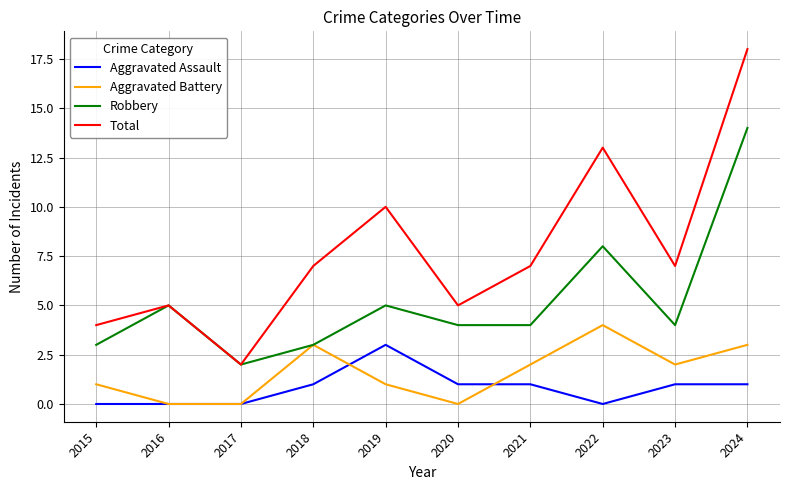

What are all the series names shown in the legend?

Aggravated Assault, Aggravated Battery, Robbery, Total